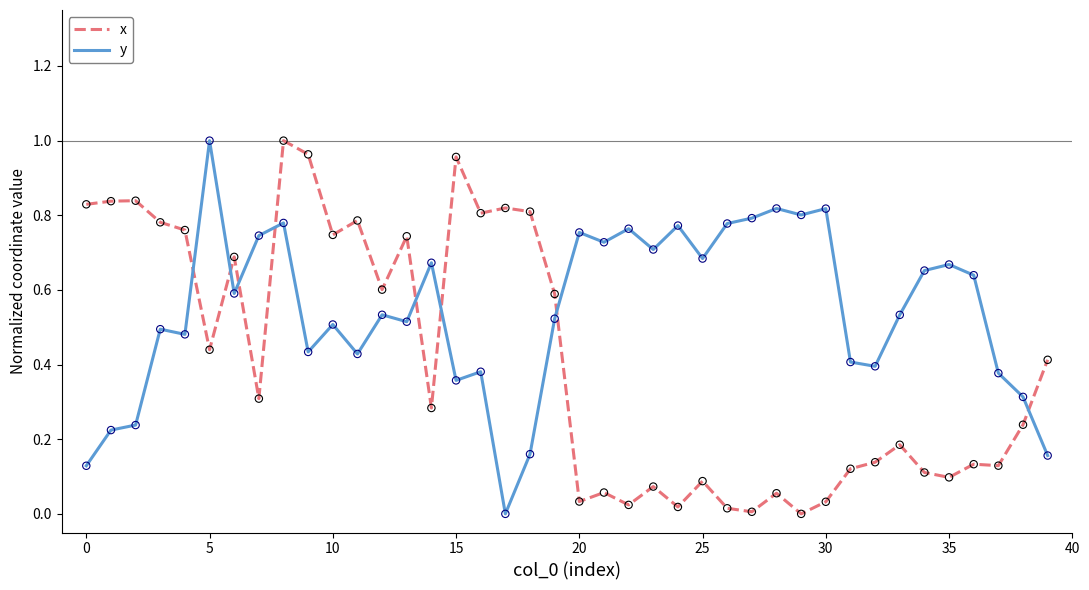

Which series ends up on top after the final intersection of x and y?

x